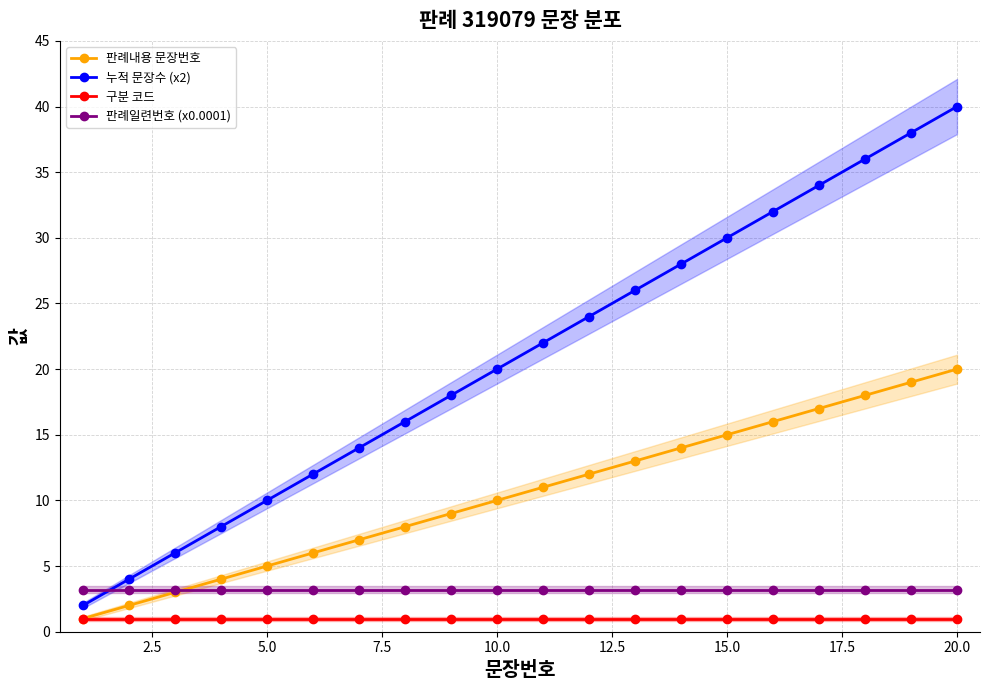

What is the smallest value displayed?

1.0